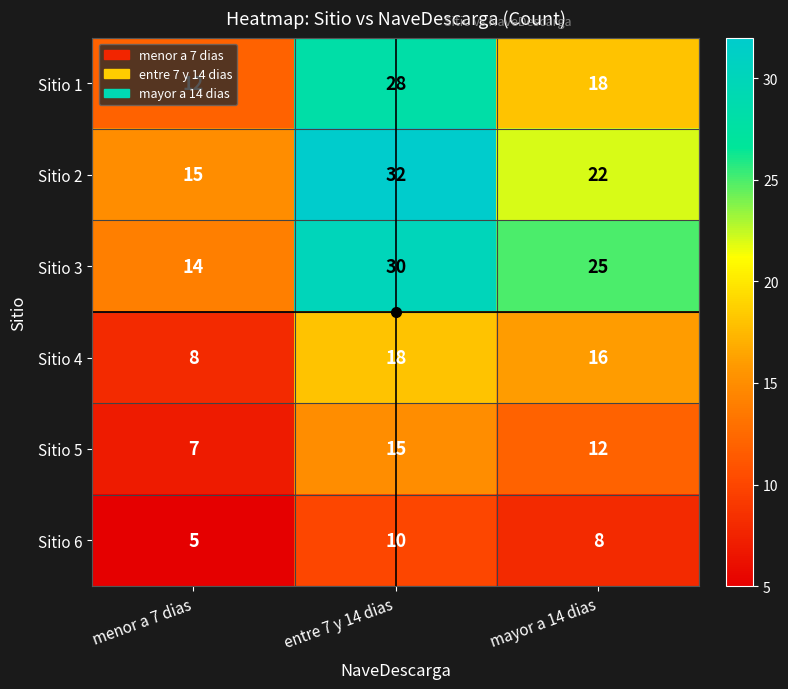

True or false: Sitio 2 has a value of 15 at menor a 7 dias.

True